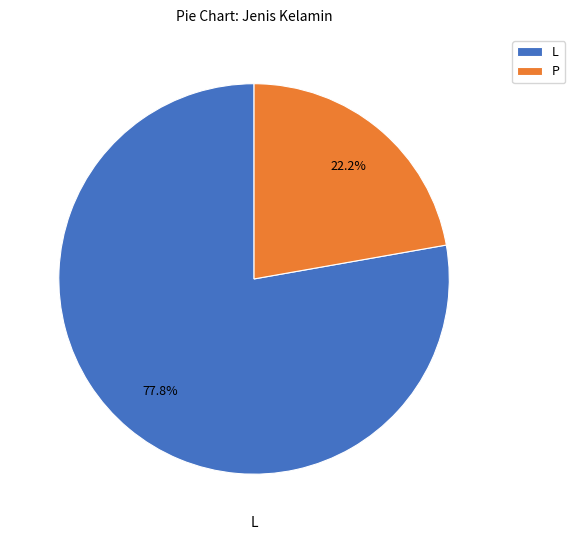

Is the sum of P and L greater than half?

Yes